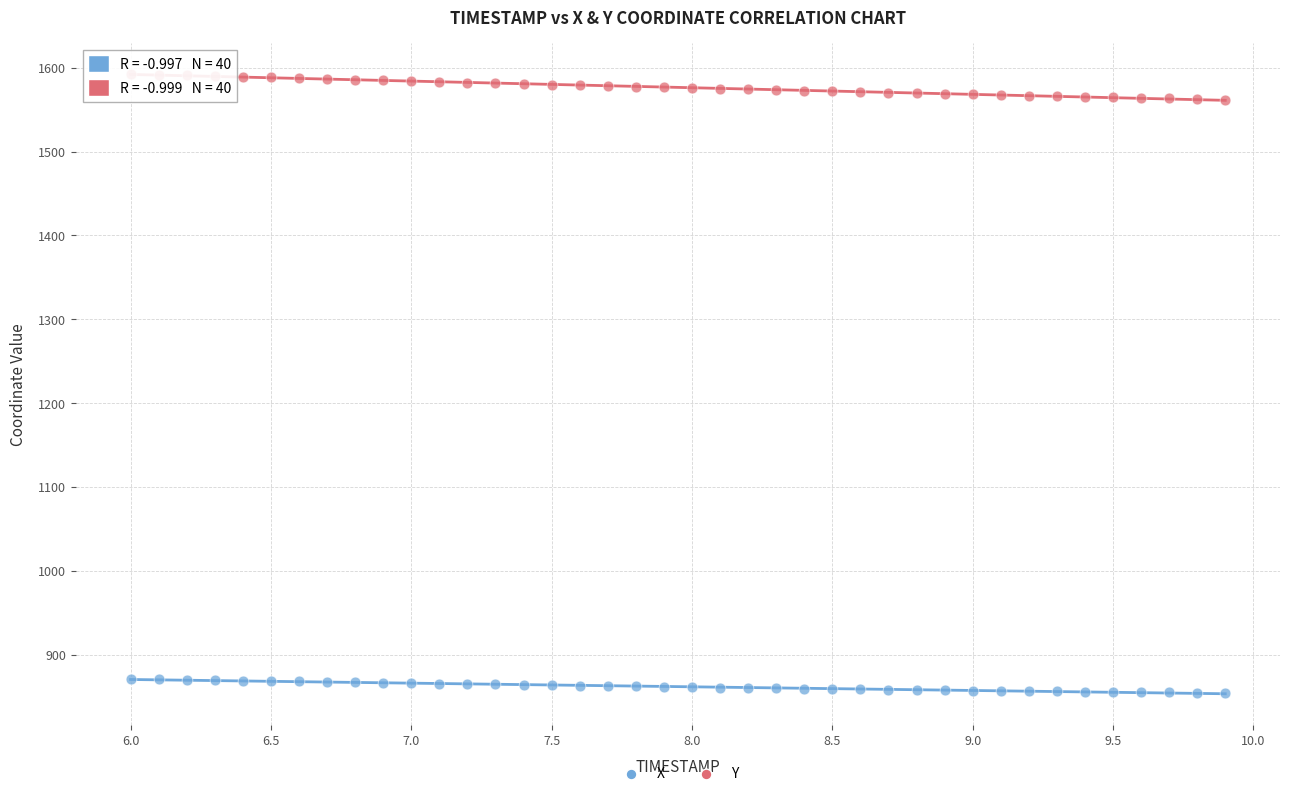

What is the X range (max minus min) for the scatter plot?

3.9